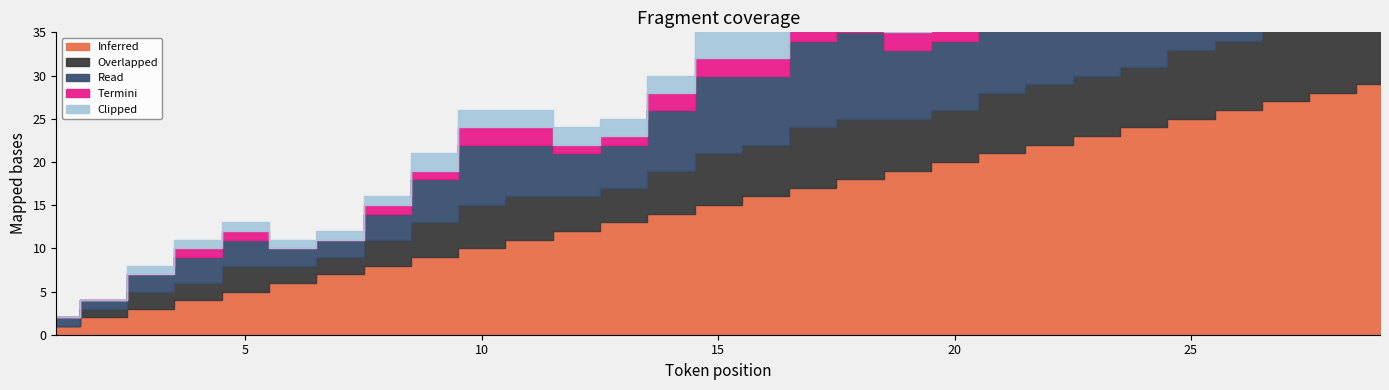

Reading right to left, transcribe all the data shown in this chart.

Inferred: 29=29	28=28	27=27	26=26	25=25	24=24	23=23	22=22	21=21	20=20	19=19	18=18	17=17	16=16	15=15	14=14	13=13	12=12	11=11	10=10	9=9	8=8	7=7	6=6	5=5	4=4	3=3	2=2	1=1
Overlapped: 29=8	28=9	27=9	26=8	25=8	24=7	23=7	22=7	21=7	20=6	19=6	18=7	17=7	16=6	15=6	14=5	13=4	12=4	11=5	10=5	9=4	8=3	7=2	6=2	5=3	4=2	3=2	2=1	1=0
Read: 29=11	28=14	27=14	26=12	25=12	24=10	23=10	22=10	21=10	20=8	19=8	18=10	17=10	16=8	15=9	14=7	13=5	12=5	11=6	10=7	9=5	8=3	7=2	6=2	5=3	4=3	3=2	2=1	1=1
Termini: 29=3	28=4	27=4	26=3	25=3	24=3	23=3	22=3	21=3	20=2	19=2	18=3	17=3	16=2	15=2	14=2	13=1	12=1	11=2	10=2	9=1	8=1	7=0	6=0	5=1	4=1	3=0	2=0	1=0
Clipped: 29=4	28=4	27=4	26=4	25=4	24=3	23=3	22=3	21=3	20=3	19=3	18=3	17=3	16=3	15=3	14=2	13=2	12=2	11=2	10=2	9=2	8=1	7=1	6=1	5=1	4=1	3=1	2=0	1=0